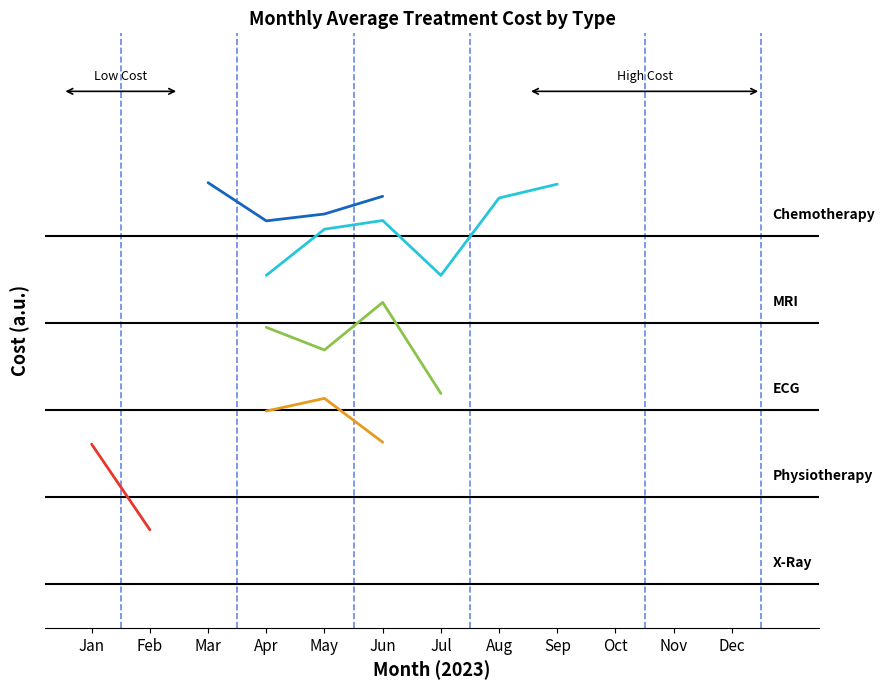

At how many categories does at least one series exceed 4484?

12